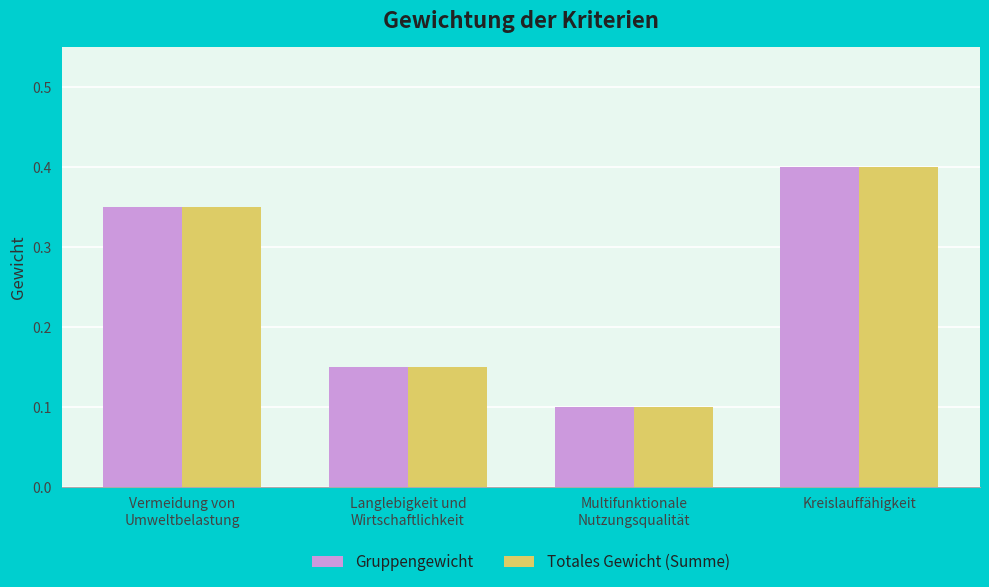

At which category is the sum across all series the highest?

Kreislauffähigkeit